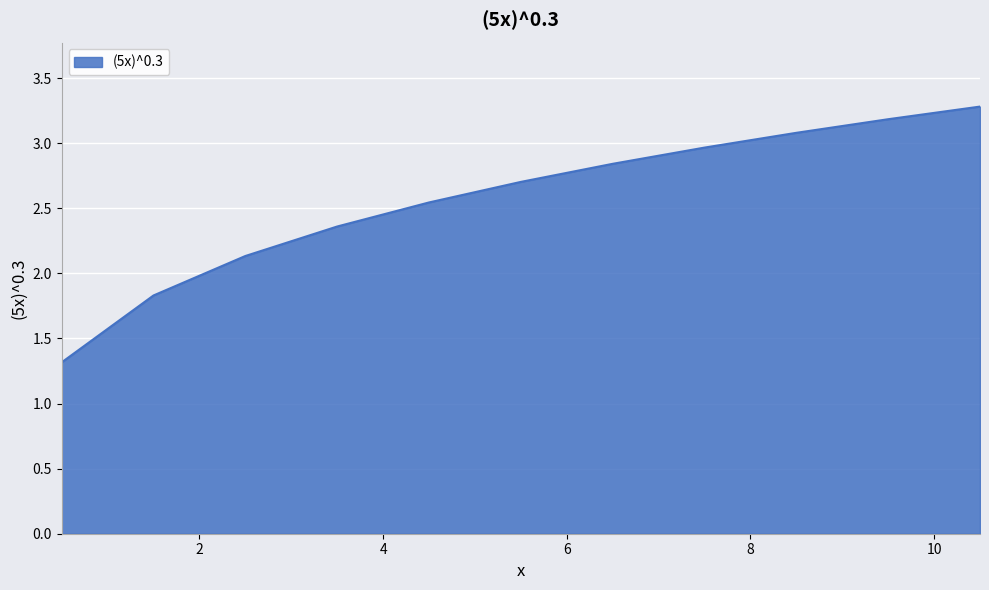

What is the difference between the maximum and minimum values?

2.0